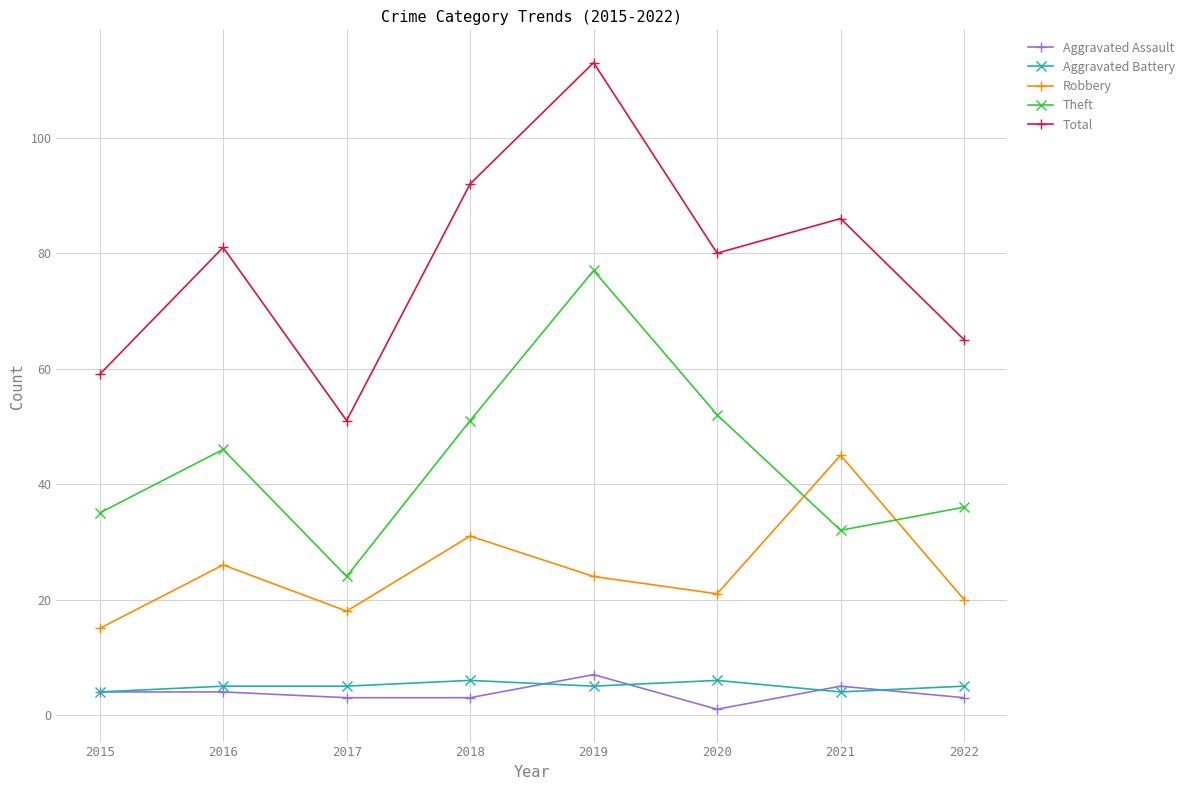

Which category has the highest value across all series?

2019